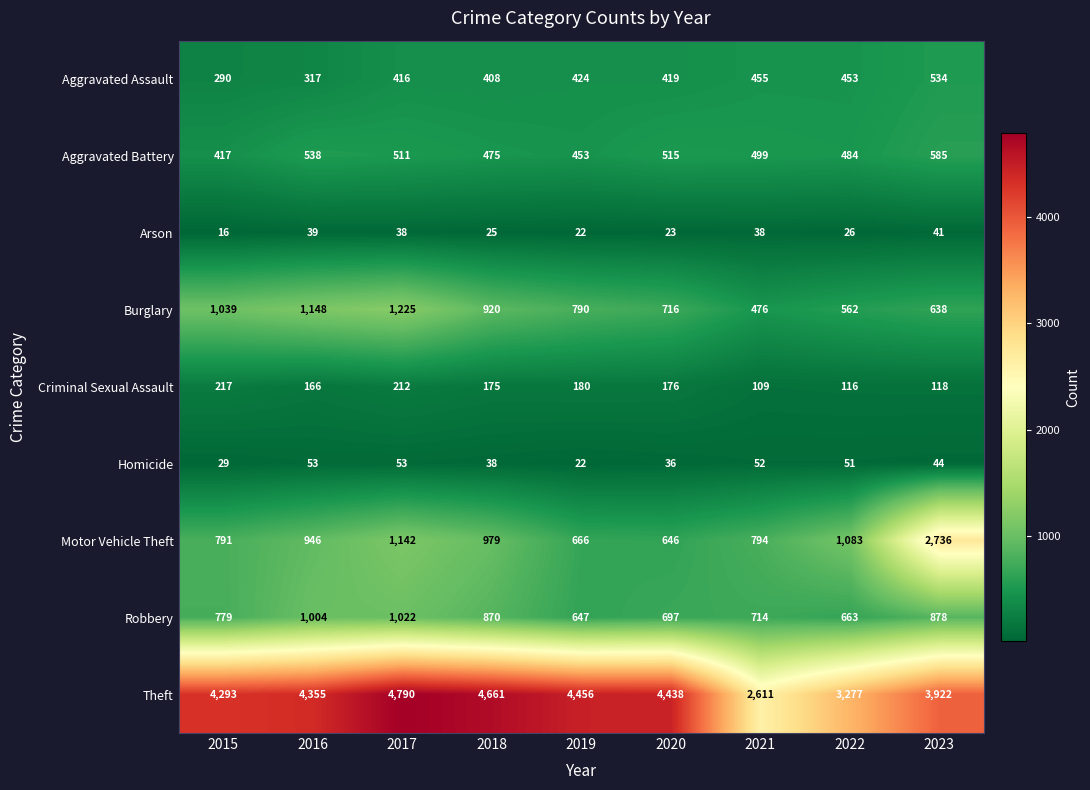

What value does the Aggravated Battery series have at 2022?

484